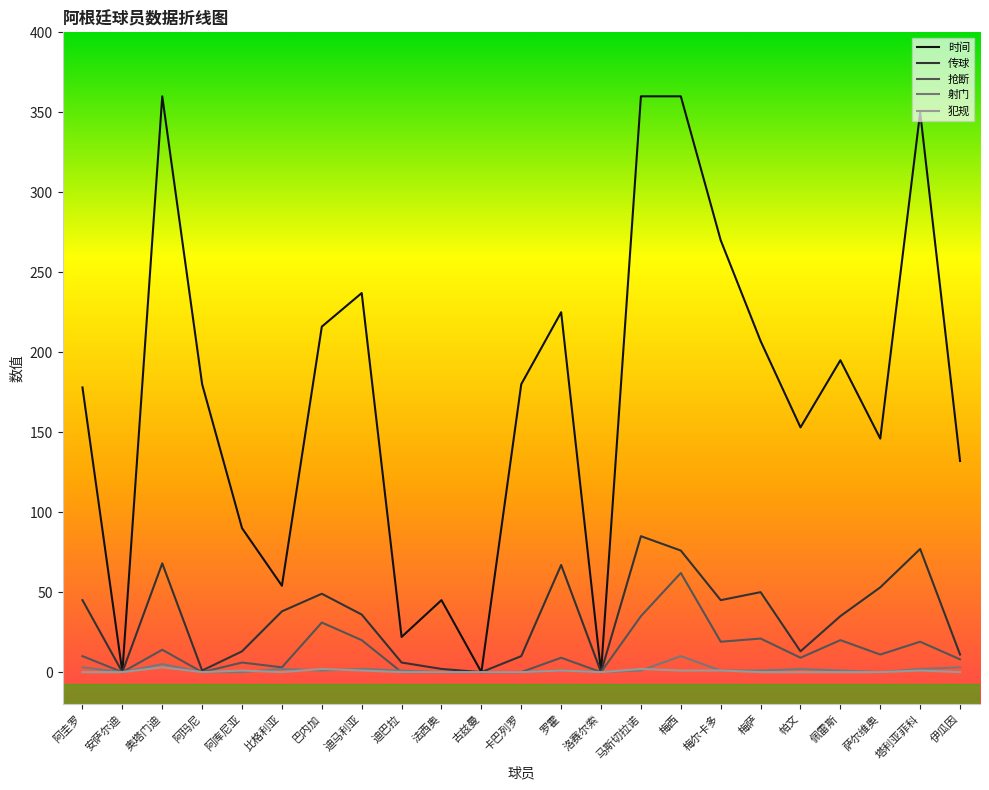

What is the spread (max minus min) of values at 阿玛尼?

180